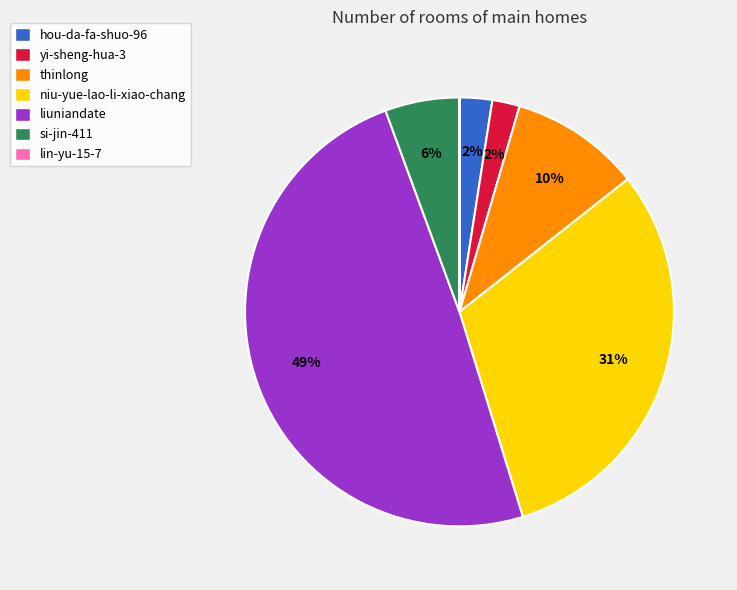

To the nearest percent, what is the difference between the largest and smallest slice percentages?

49%